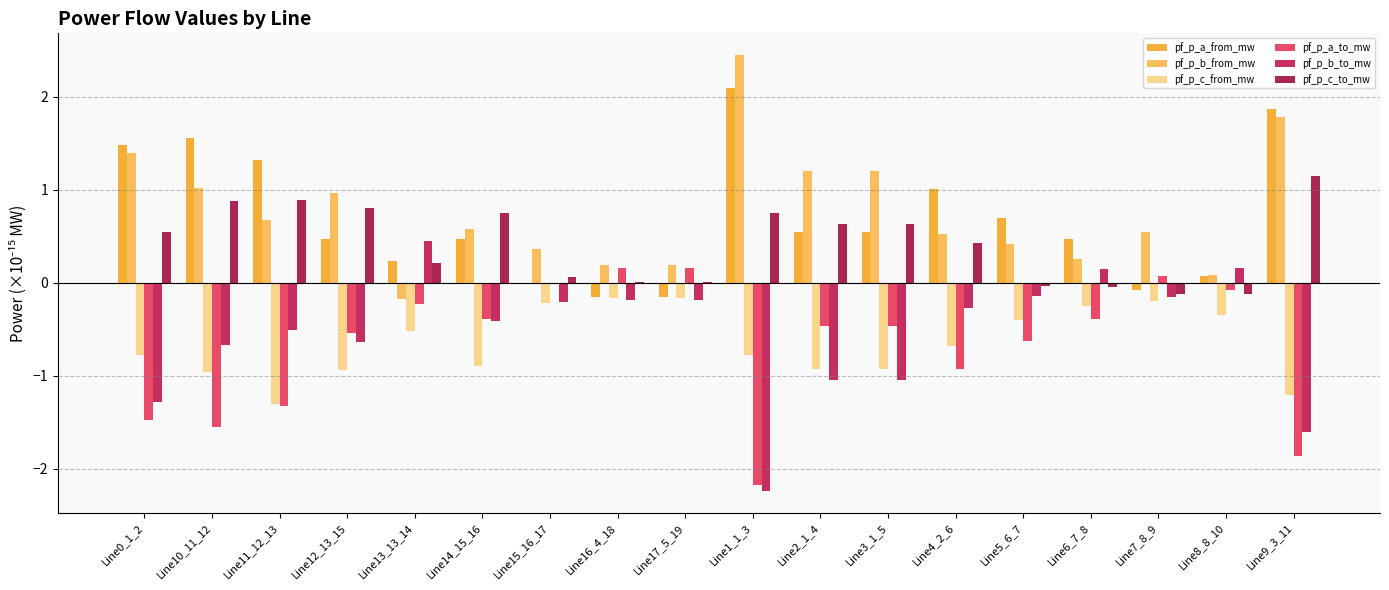

At which label does pf_p_a_from_mw reach its minimum?

Line16_4_18